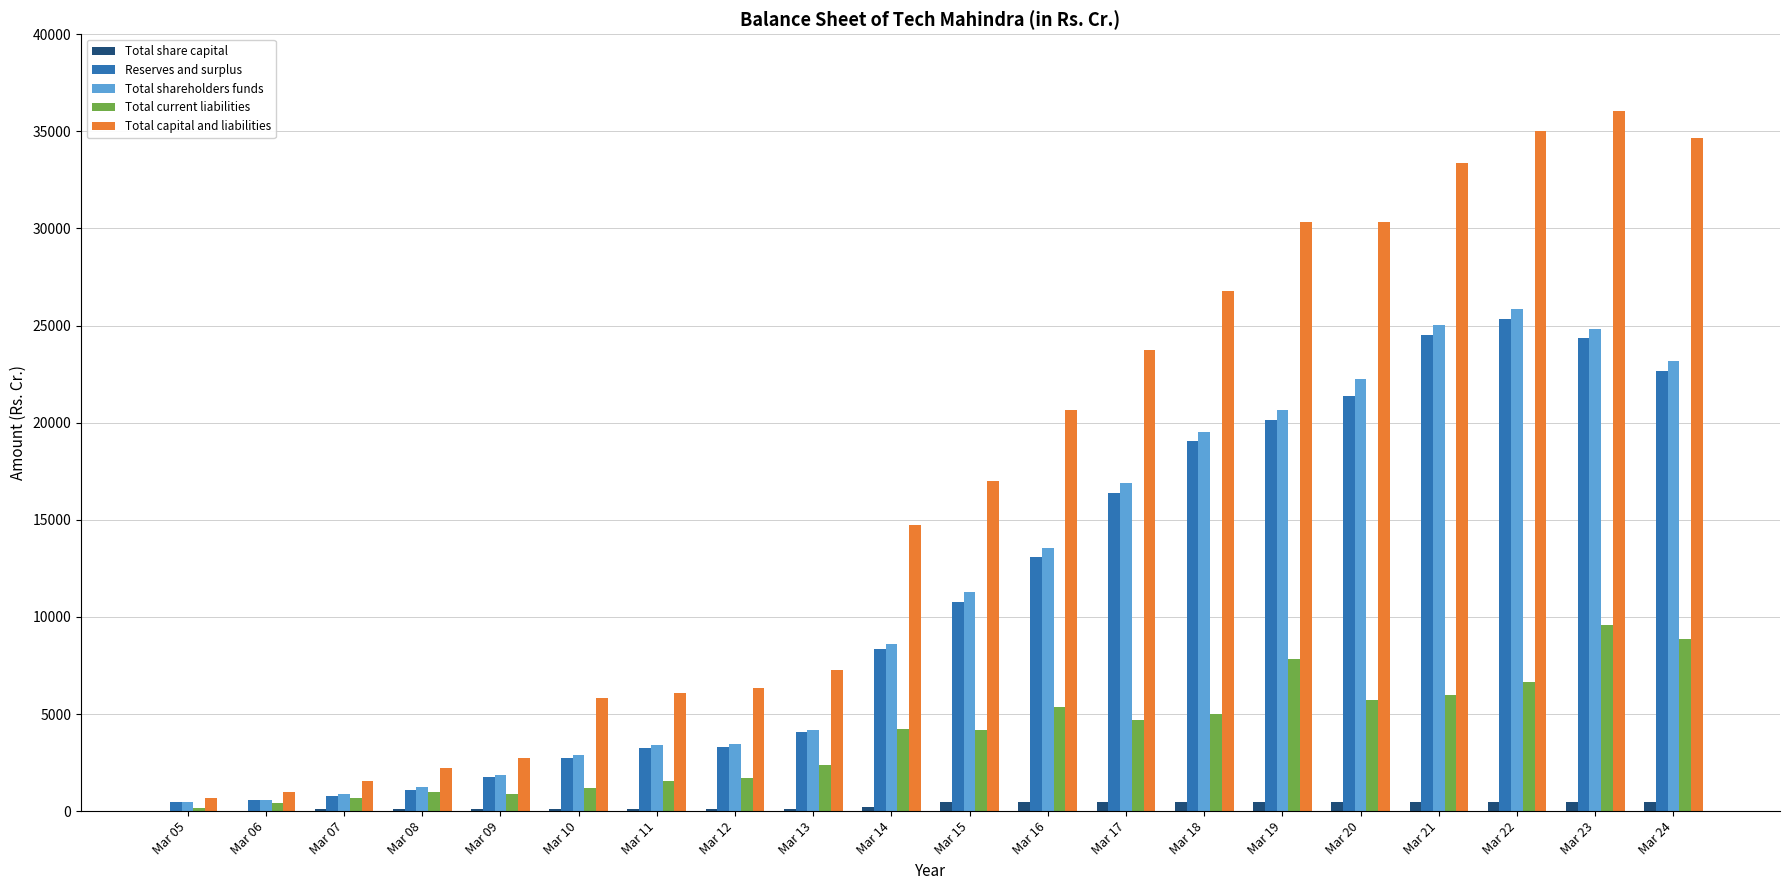

How many values in the Total current liabilities series exceed 4219?

10